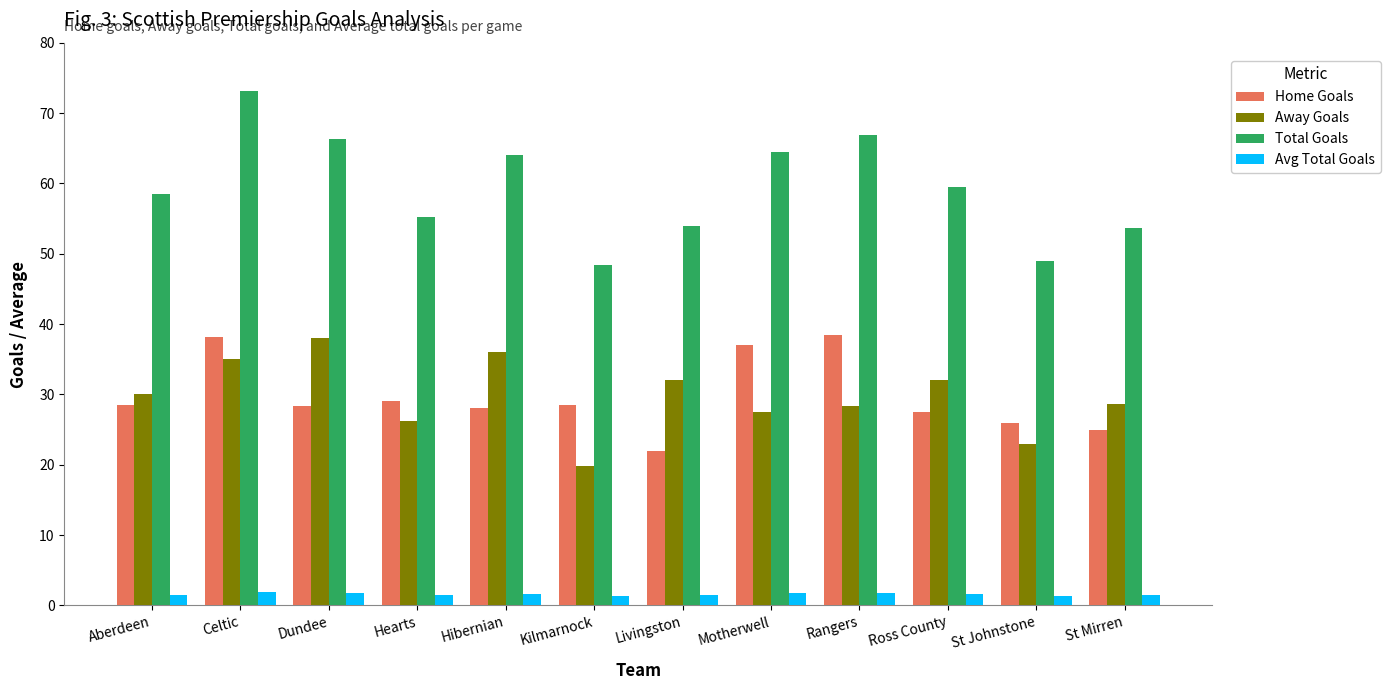

The Away Goals series shows 12.5 at St Mirren. True or false?

False